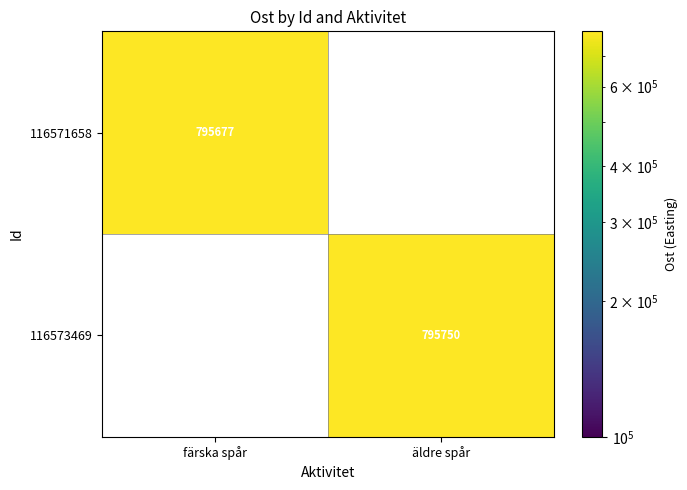

True or false: 116571658 has a value of 795677 at färska spår.

True